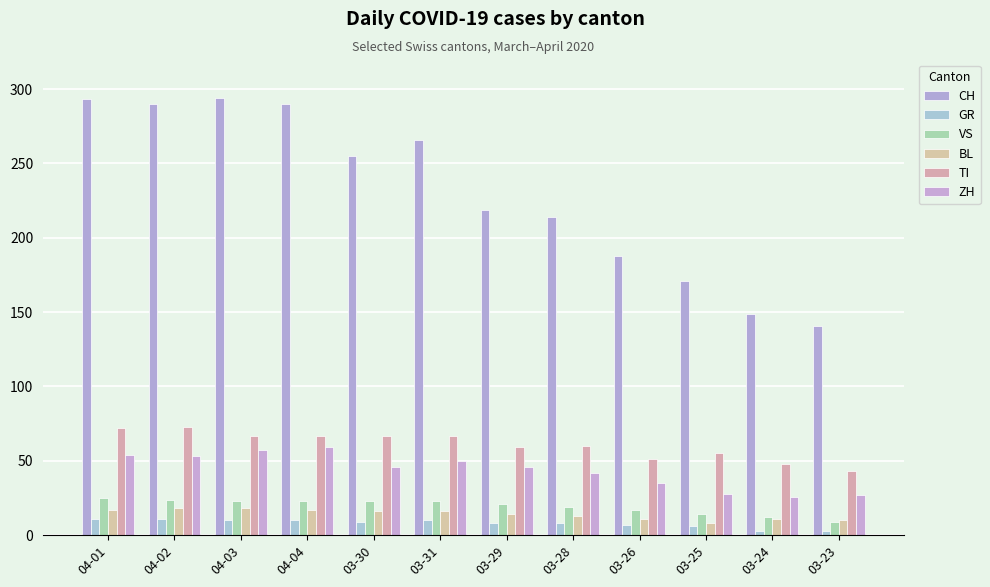

Reading left to right, transcribe all the data shown in this chart.

CH: 293	290	294	290	255	266	219	214	188	171	149	141
GR: 11	11	10	10	9	10	8	8	7	6	3	3
VS: 25	24	23	23	23	23	21	19	17	14	12	9
BL: 17	18	18	17	16	16	14	13	11	8	11	10
TI: 72	73	67	67	67	67	59	60	51	55	48	43
ZH: 54	53	57	59	46	50	46	42	35	28	26	27